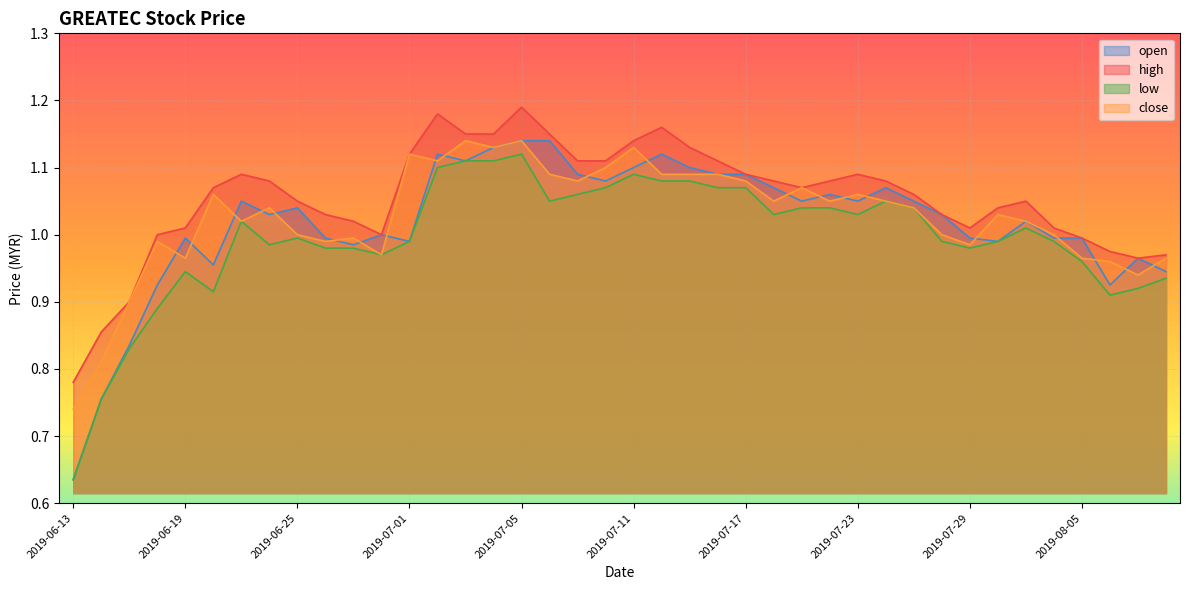

Between 2019-06-25 and 2019-07-10, which is larger?

2019-07-10